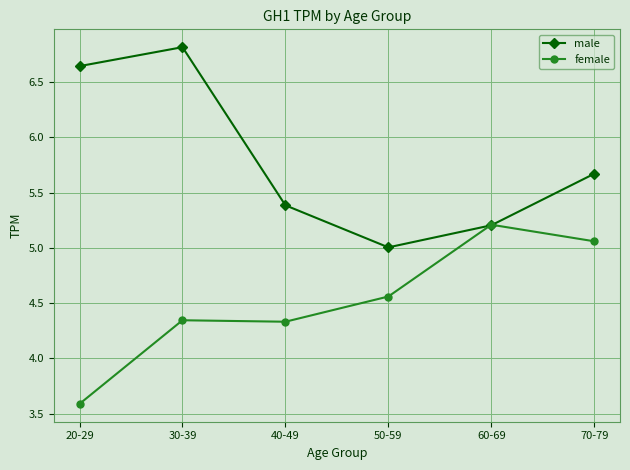

How many lines are shown in the chart?

2